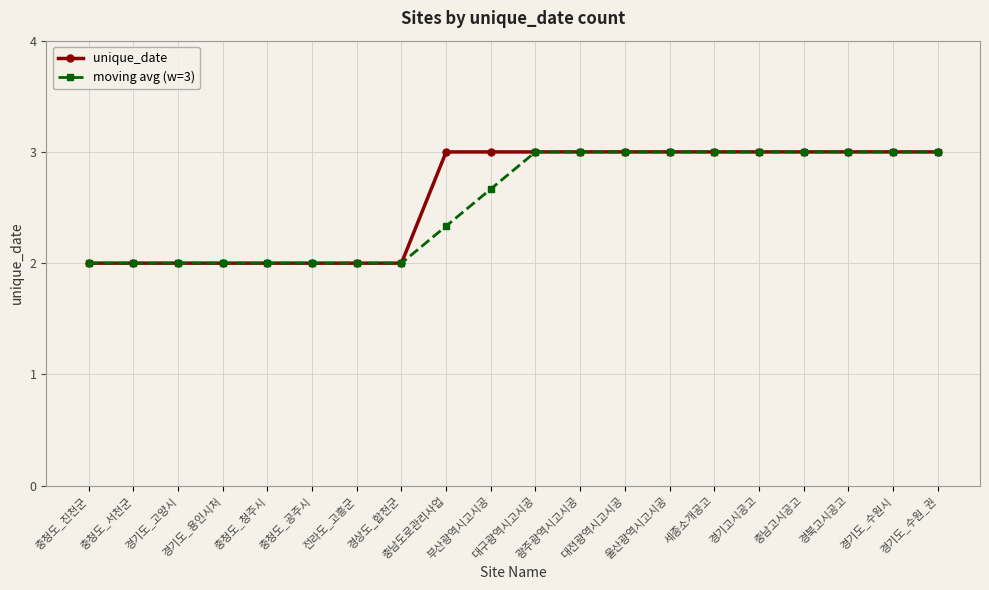

What is the value of the unique_date point at the 3rd from the left?

2.0